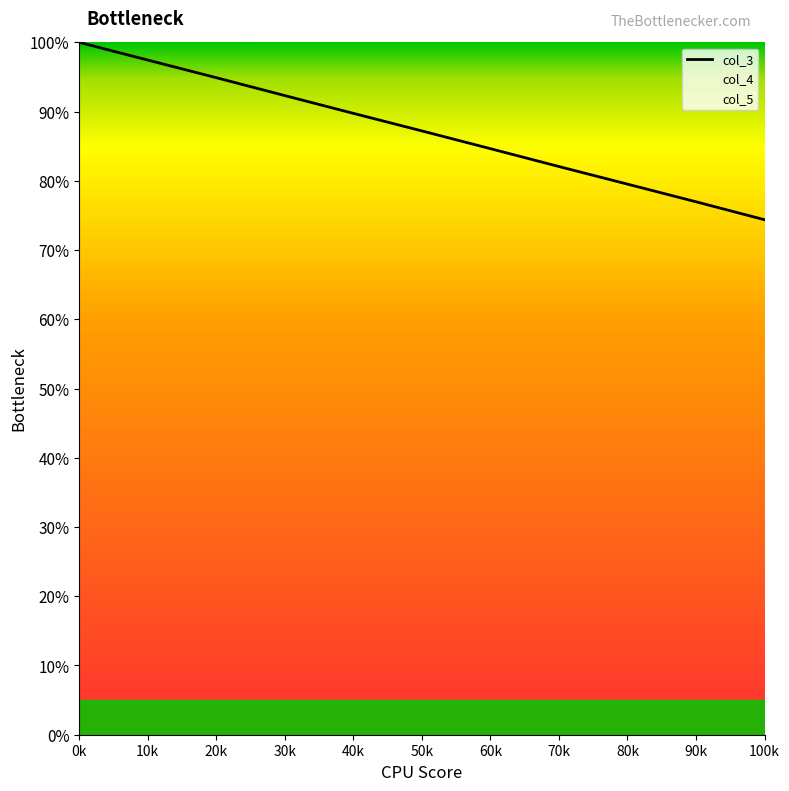

True or false: the data has more than 1 interior local peaks.

False